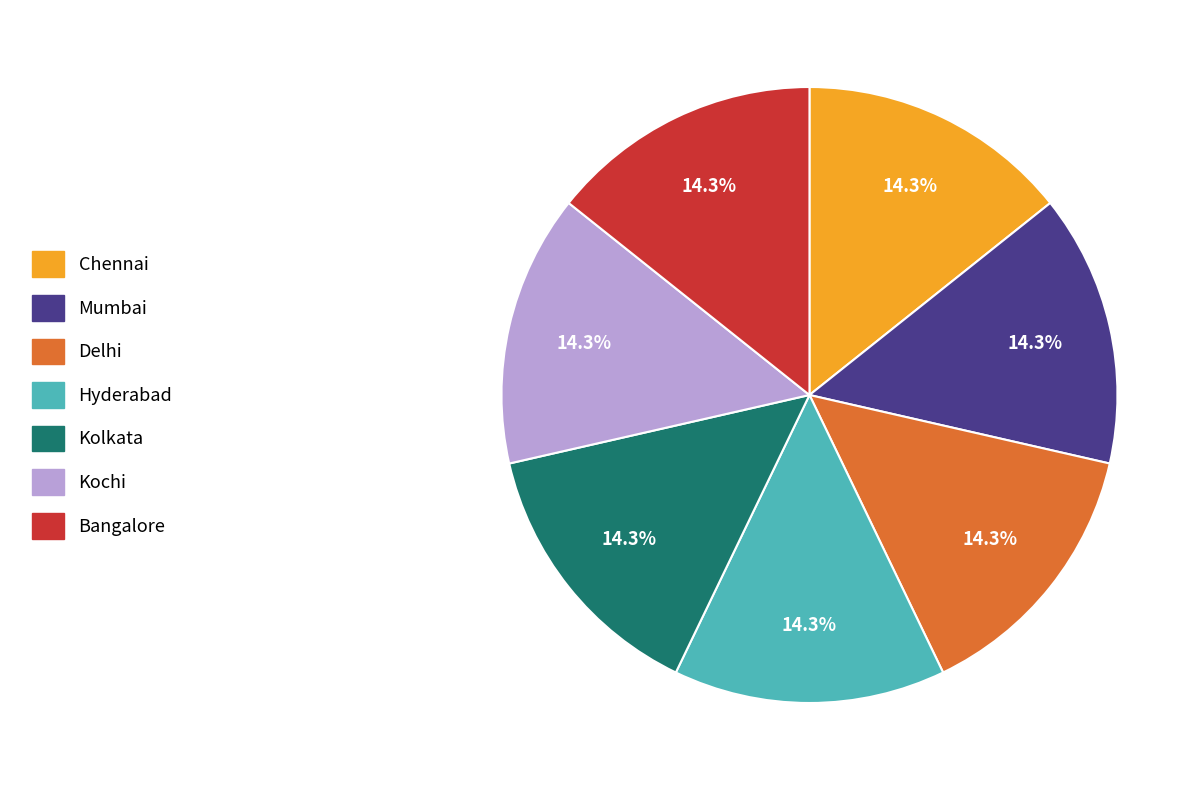

Does Hyderabad represent more than half of the total?

No